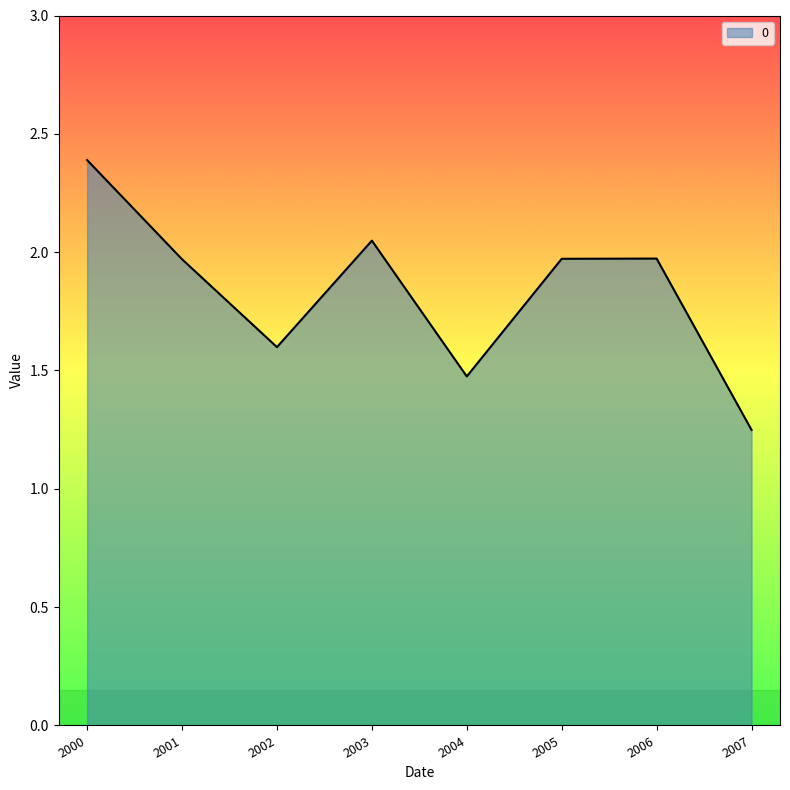

What is the average value?

1.8